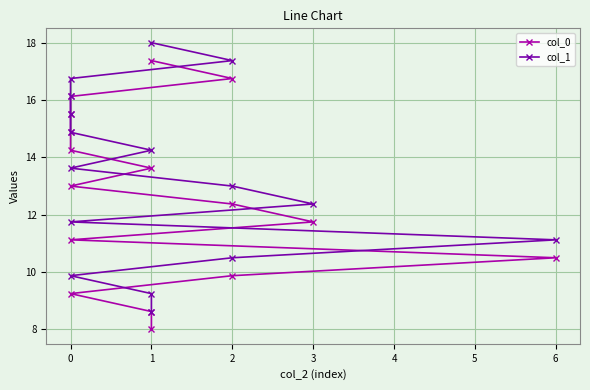

What is the value of the col_1 point at the 12th from the left?

15.5